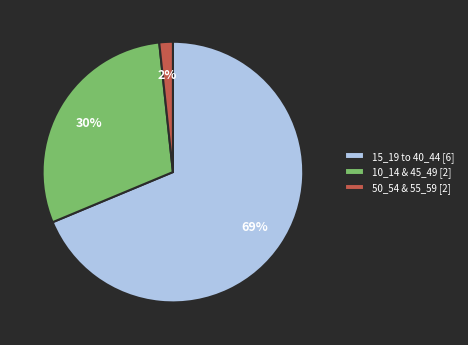

Approximately how many times larger is the value at 10_14 & 45_49 [2] compared to 15_19 to 40_44 [6]?

0.4